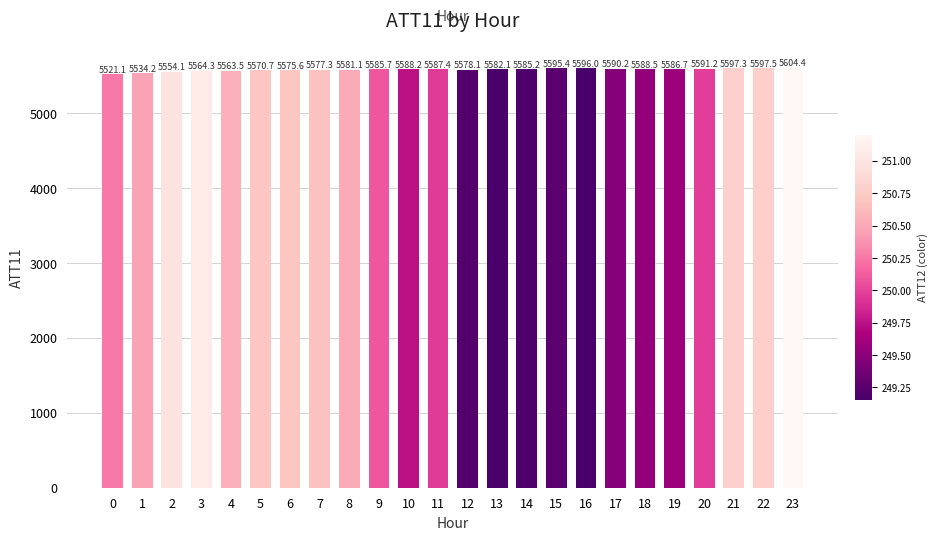

Rank the categories by value from highest to lowest.

23, 22, 21, 16, 15, 20, 17, 18, 10, 11, 19, 9, 14, 13, 8, 12, 7, 6, 5, 3, 4, 2, 1, 0